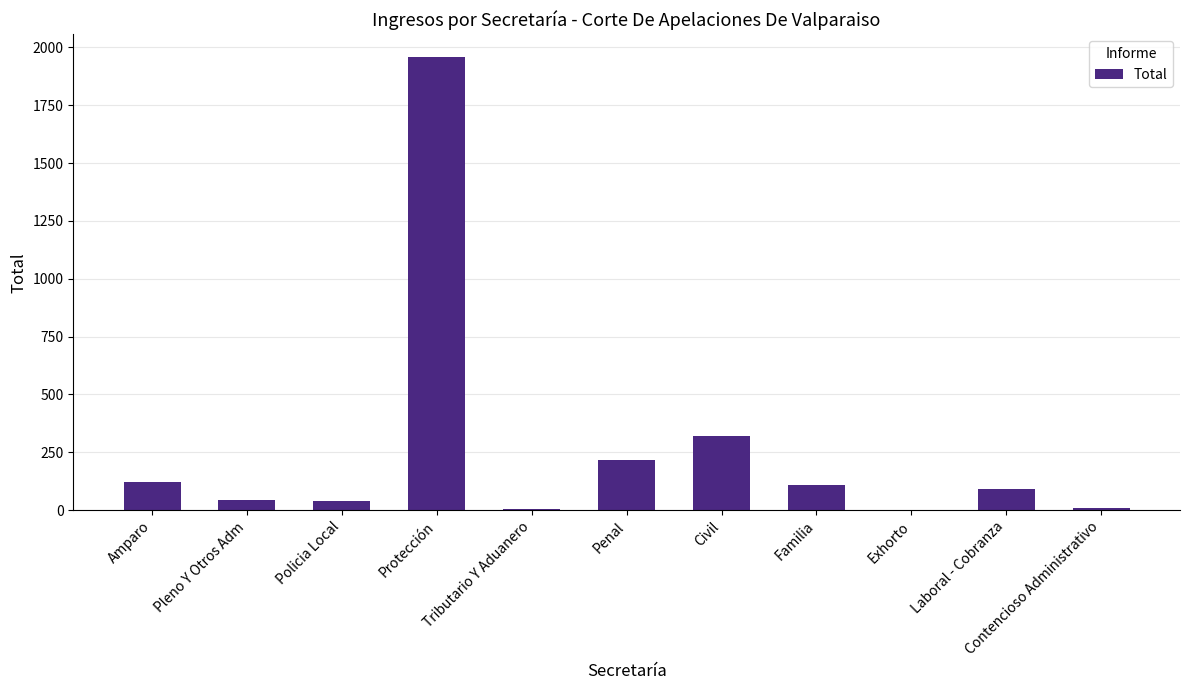

What is the sum of all values?

2921